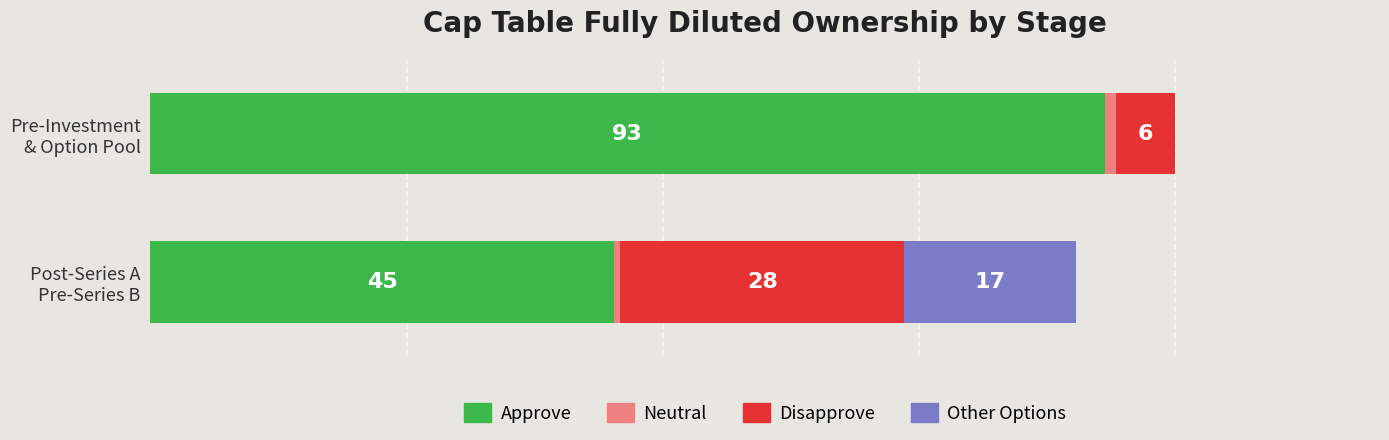

How many data points does each series have?

2